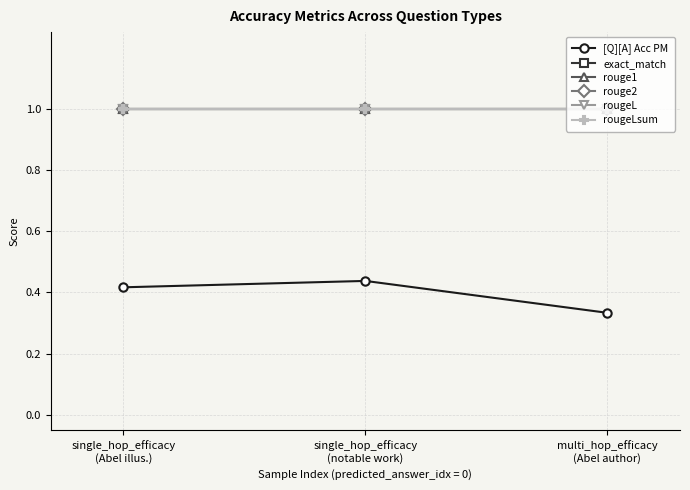

Which label corresponds to the largest value in the chart?

single_hop_efficacy
(Abel illus.)